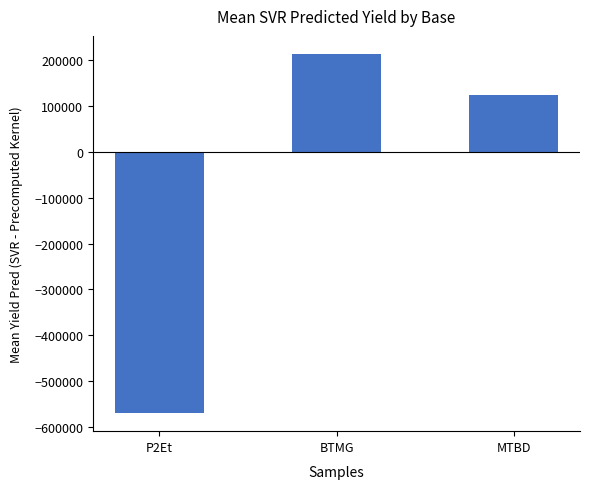

What is the greatest value displayed?

214303.7